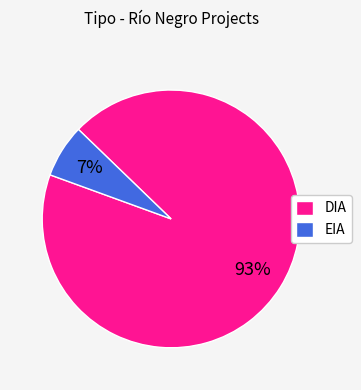

The EIA slice represents 7% of the pie. True or false?

True